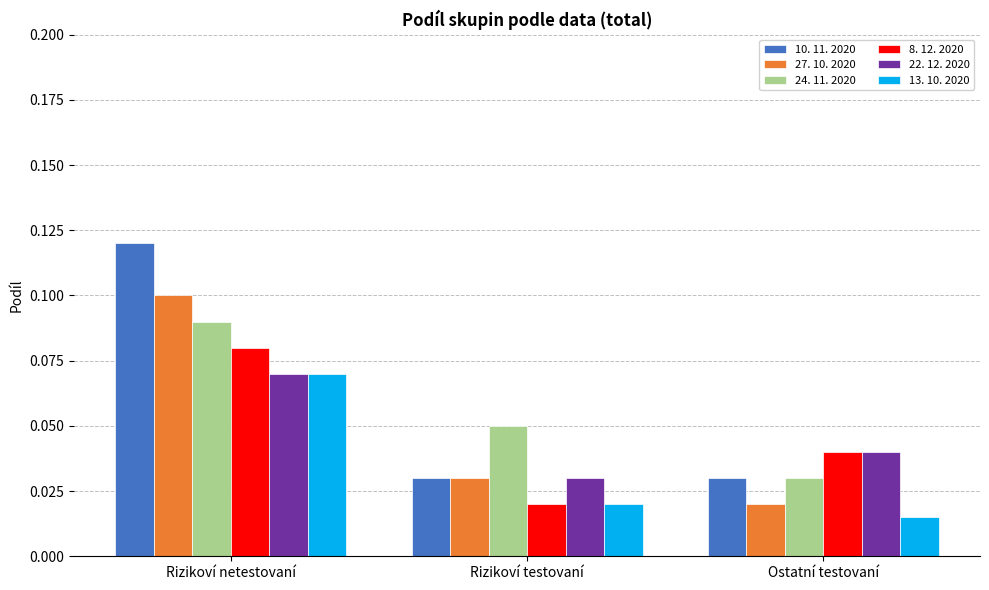

List the labels in order of 22. 12. 2020 value, smallest first.

Rizikoví testovaní, Ostatní testovaní, Rizikoví netestovaní